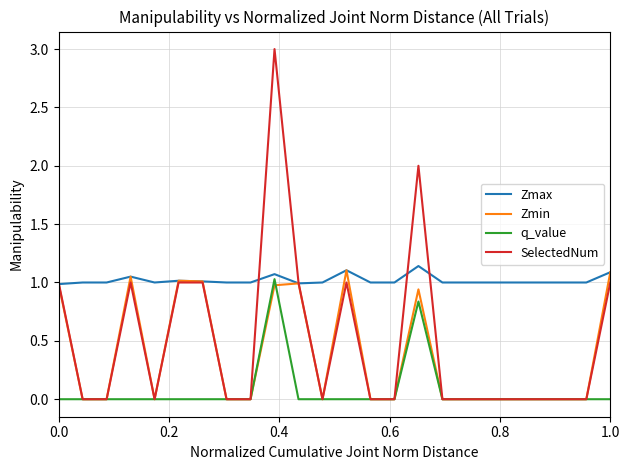

What is the highest value of the SelectedNum series?

3.0